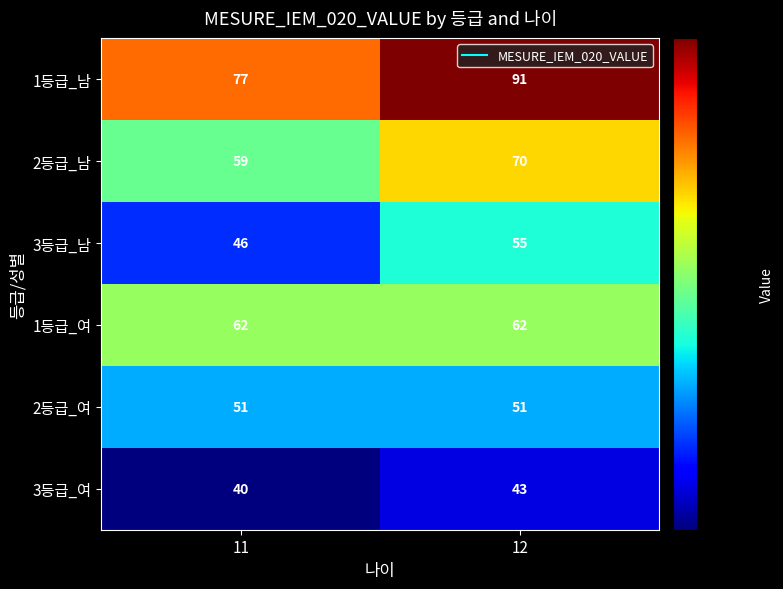

At which label does 3등급_여 reach its peak?

12